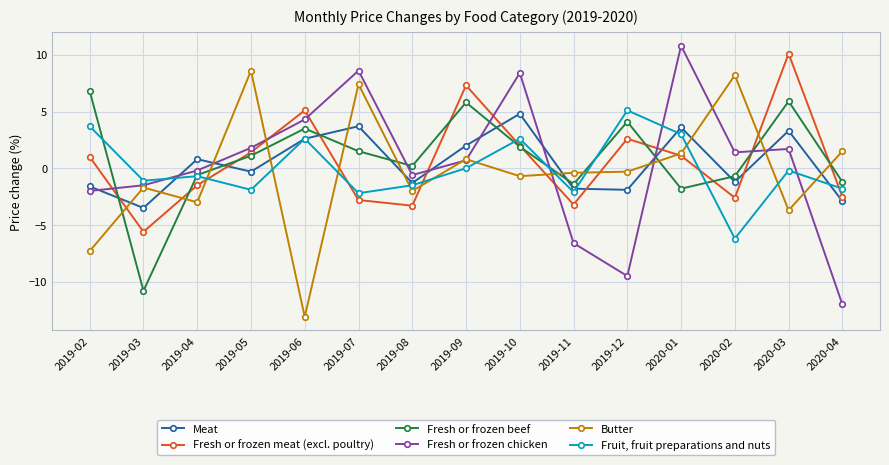

What is the minimum value for Fruit, fruit preparations and nuts?

-6.2